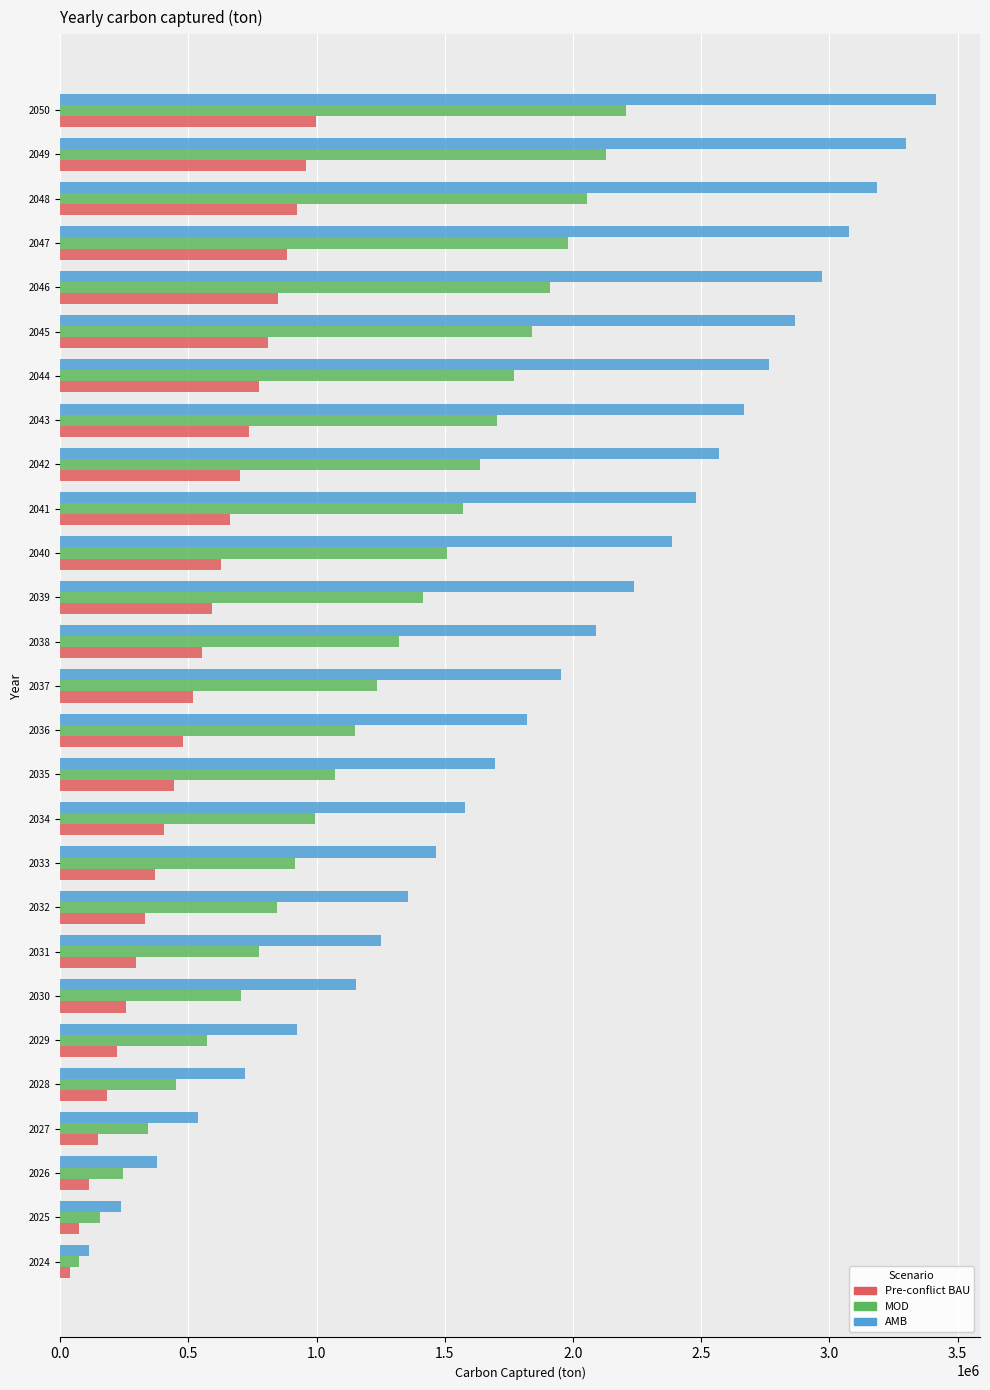

The value of Pre-conflict BAU at 2047 is 885307.0. True or false?

True